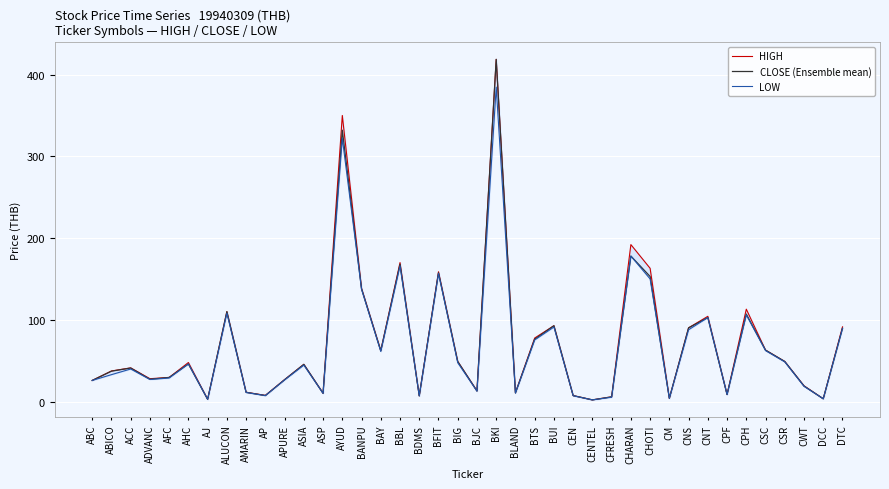

What value does the HIGH series have at CSC?

62.9